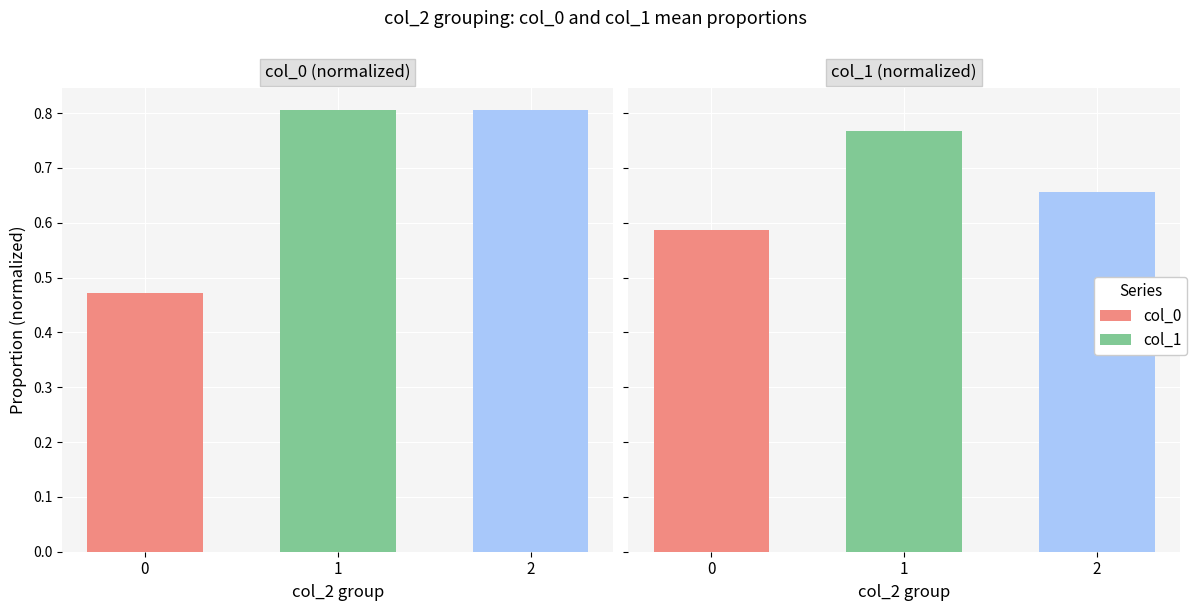

What is the sum of all col_1 (normalized) values?

2.0